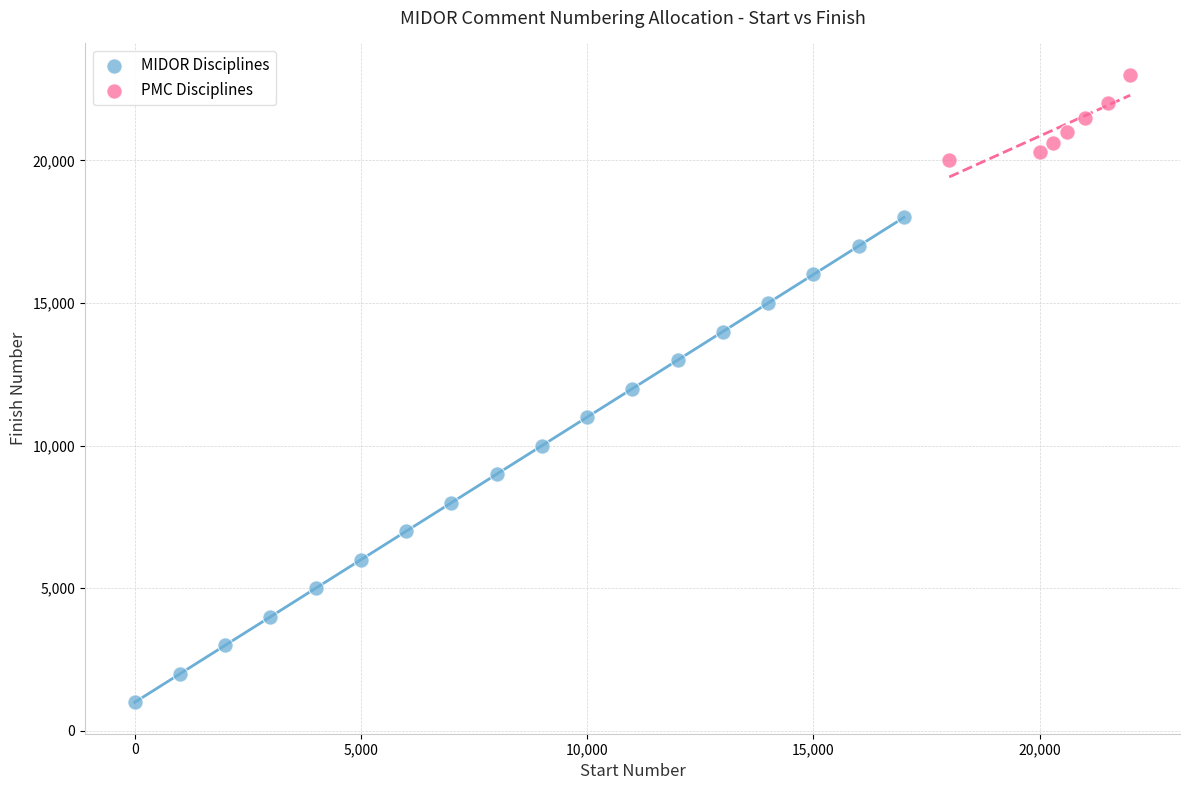

Which series contains the lowest Y value?

MIDOR Disciplines